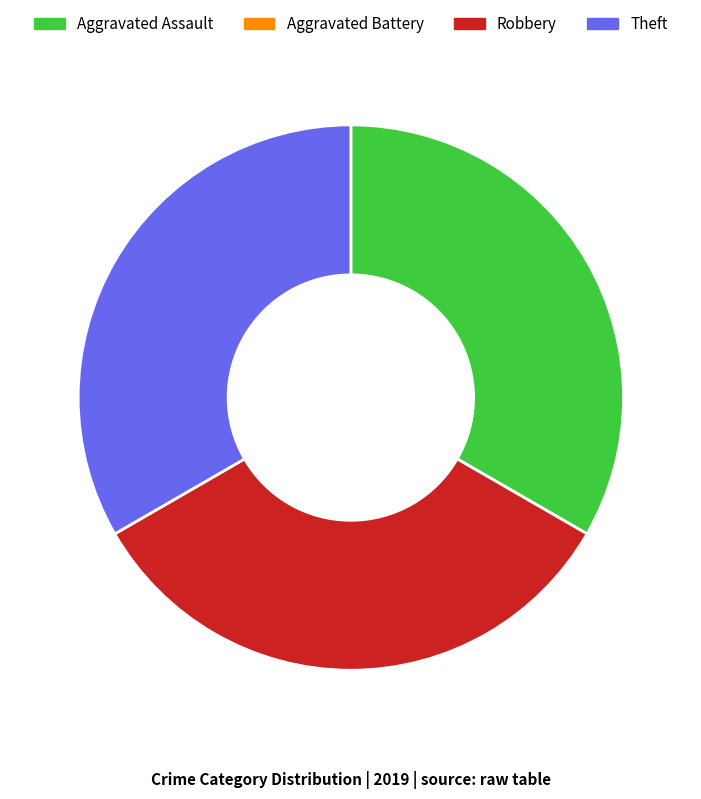

Is Aggravated Assault the majority of the pie?

No